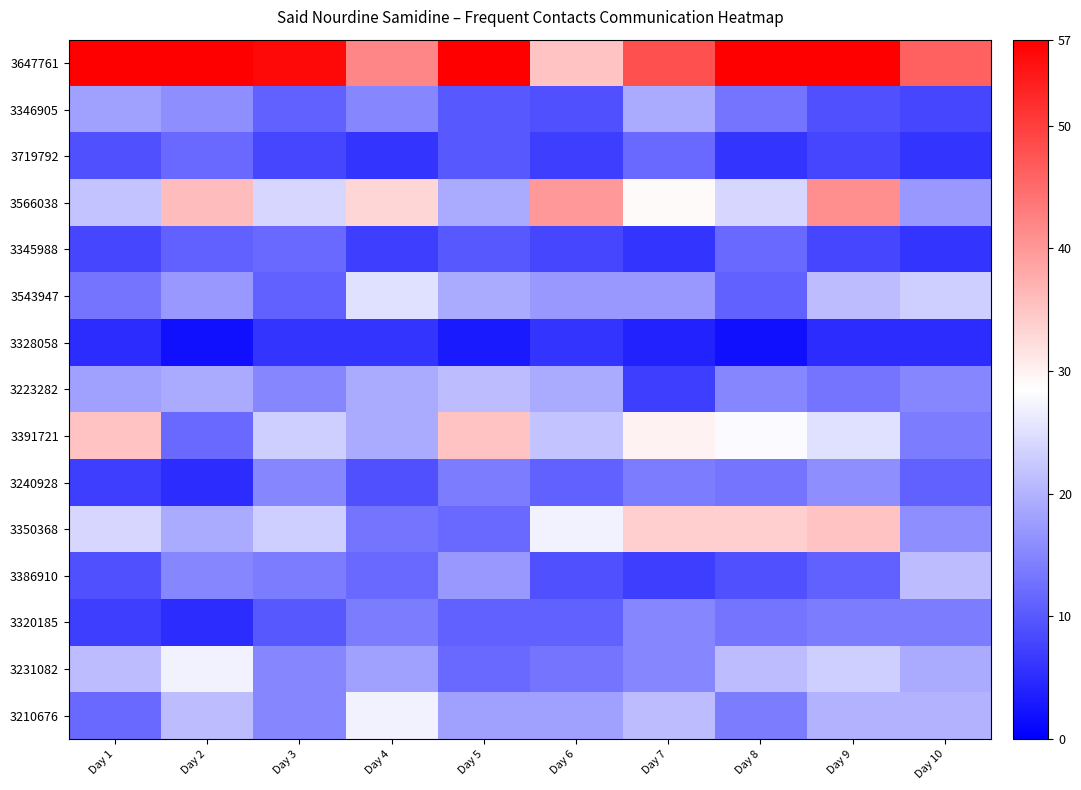

What is the total value across all series at Day 4?

265